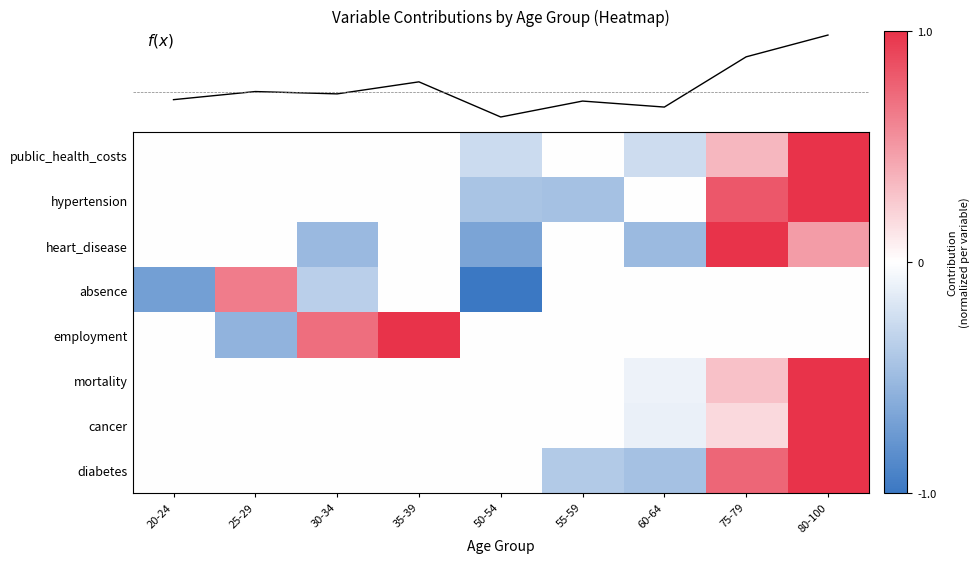

The value of hypertension at 80-100 is 1.6. True or false?

False